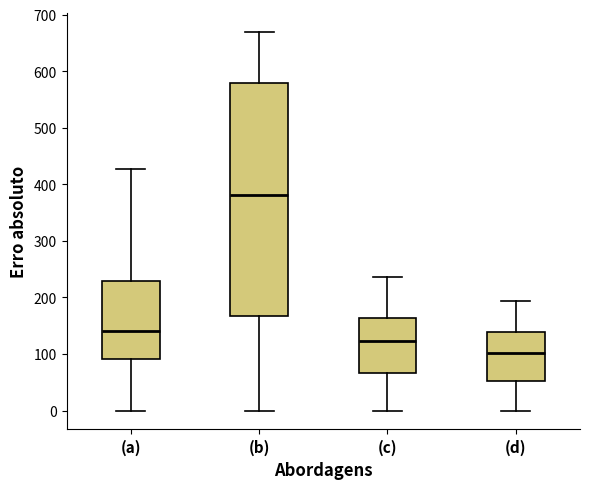

Comparing the boxes themselves (not the whiskers), which one is the tallest?

(b)